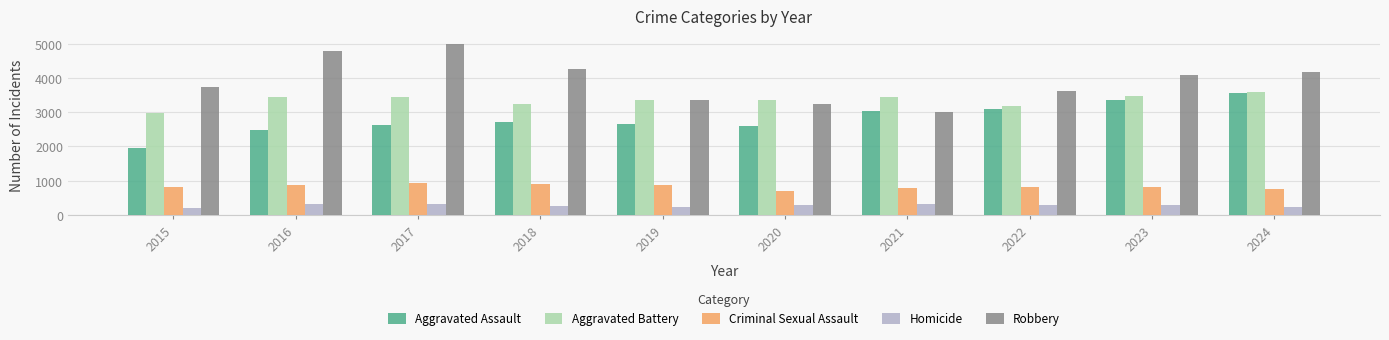

What is the spread (max minus min) of values at 2024?

3943